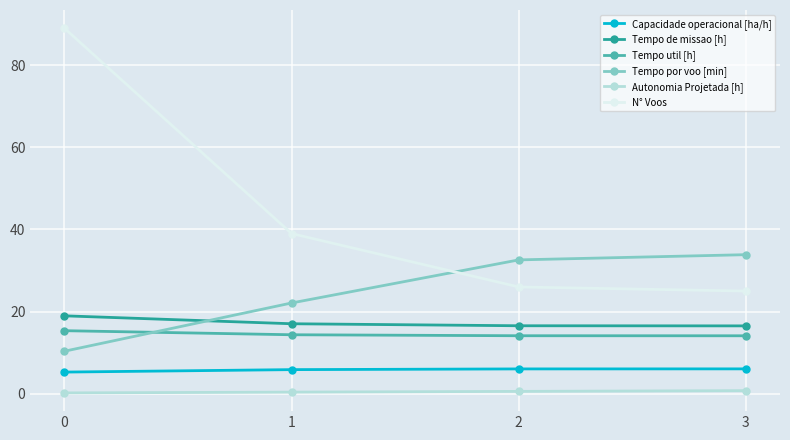

What is the value of the Tempo de missao [h] point at the 4th from the left?

16.5